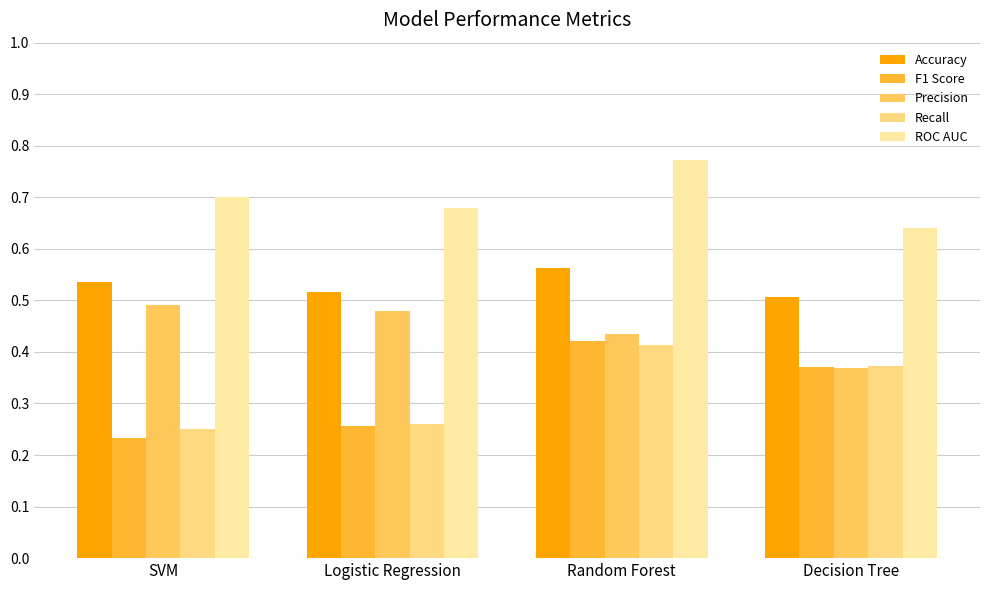

How many groups of bars are there?

4